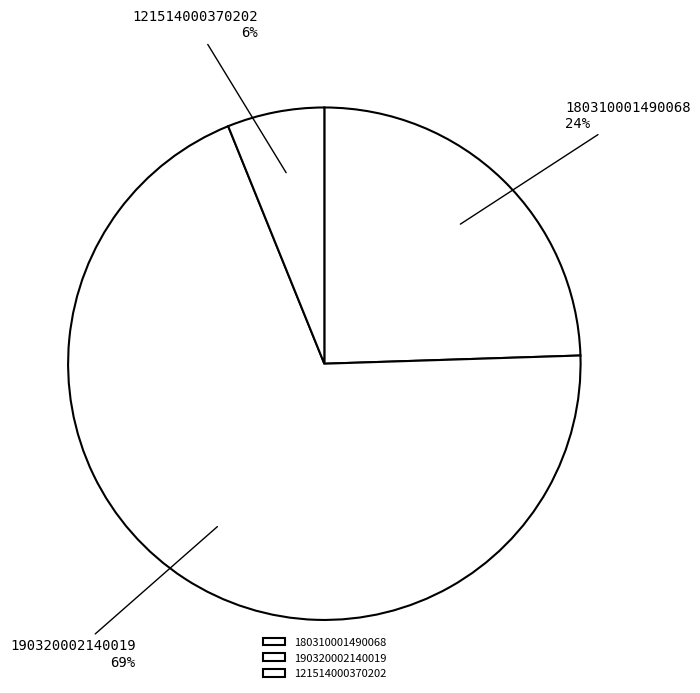

How many slices are in this pie chart?

3